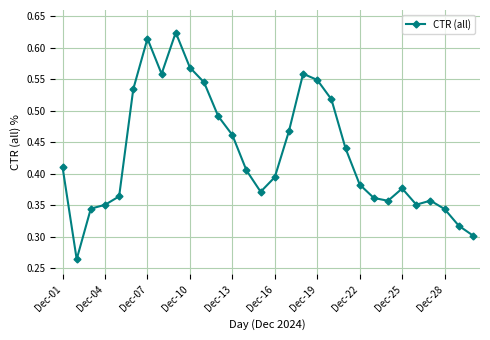

True or false: the data has more than 1 interior local peaks.

True